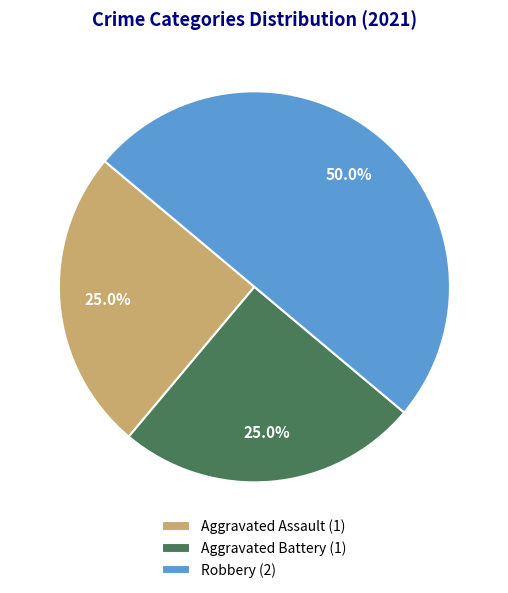

Which slice is the largest?

Robbery